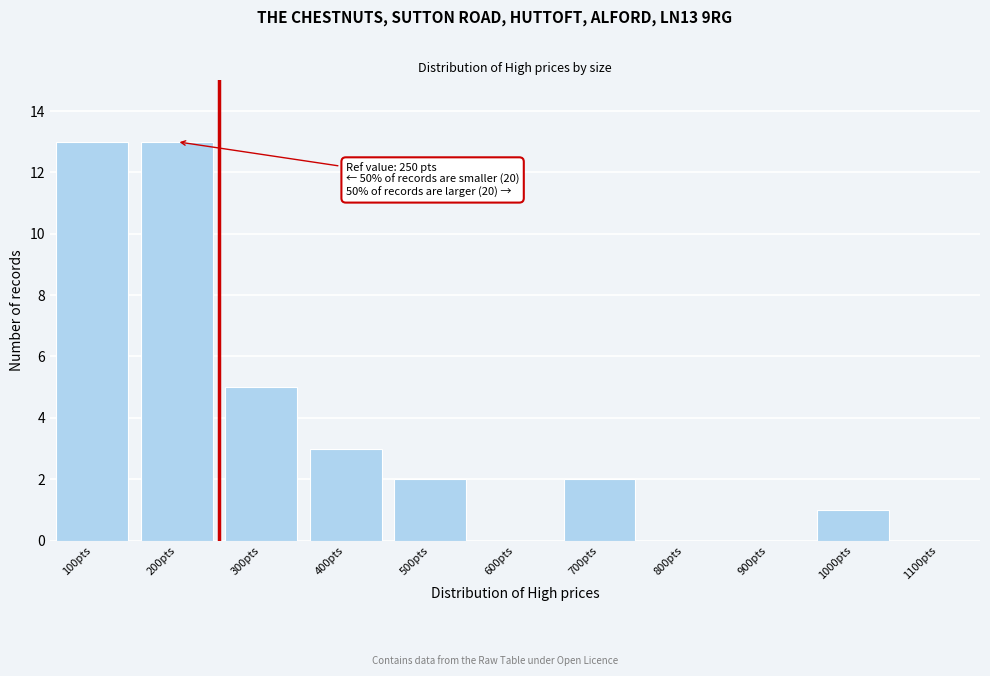

Reading right to left, what are all the values shown in this chart?

1100pts=0	1000pts=1	900pts=0	800pts=0	700pts=2	600pts=0	500pts=2	400pts=3	300pts=5	200pts=13	100pts=13